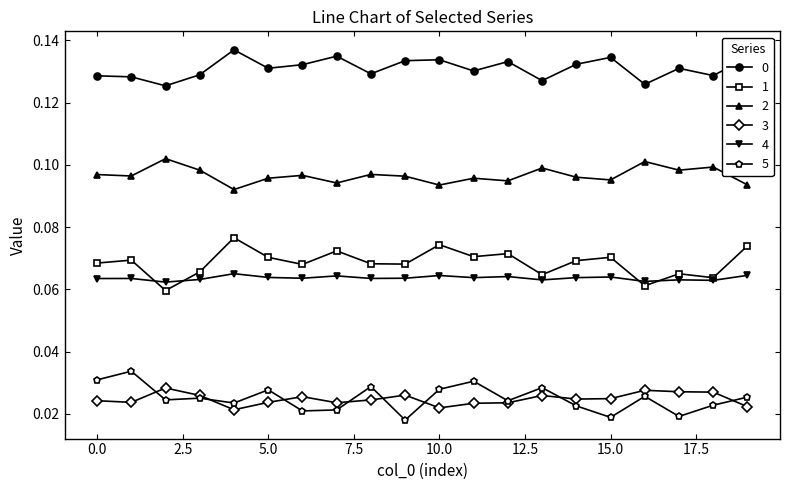

True or false: 1 and 3 intersect in this chart.

False